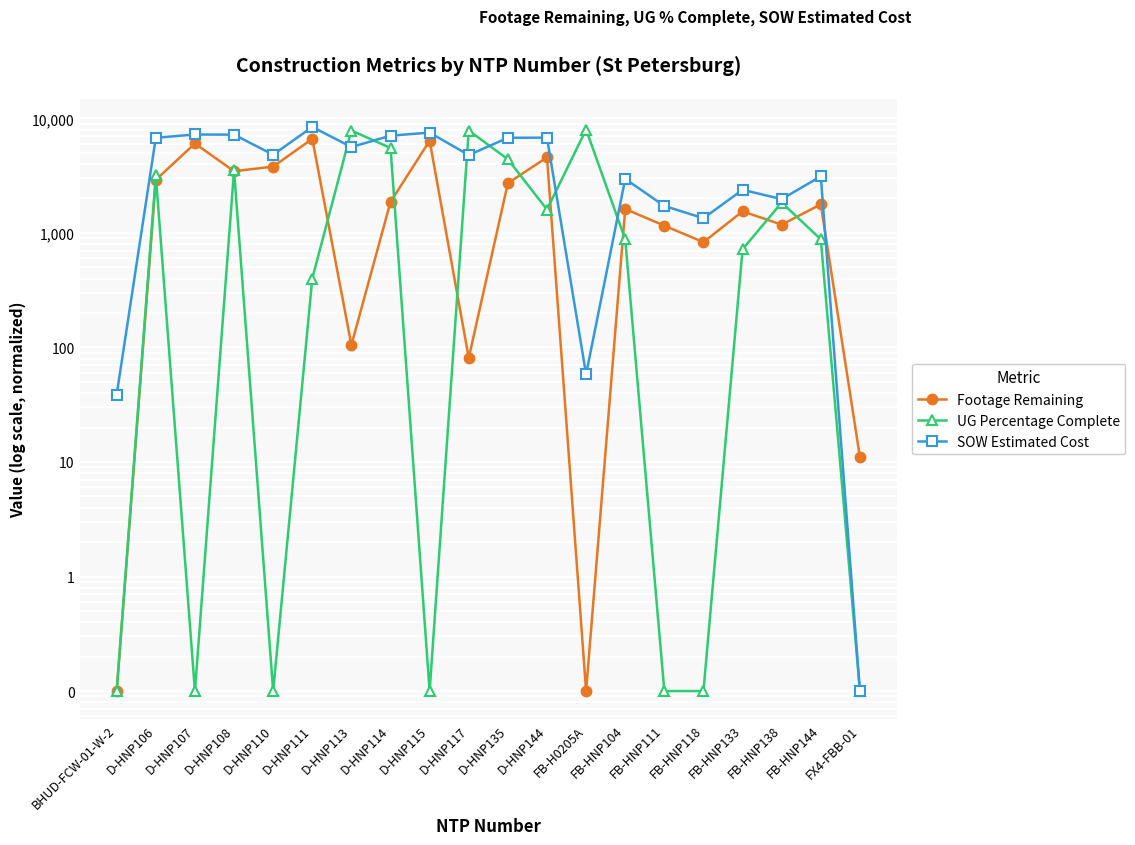

True or false: Footage Remaining and UG Percentage Complete intersect in this chart.

True